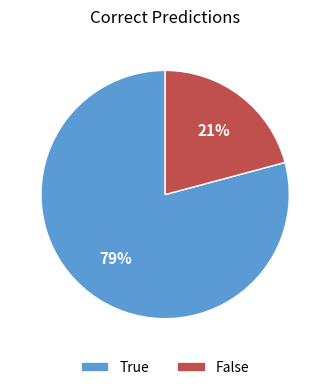

Between False and True, which is larger?

True